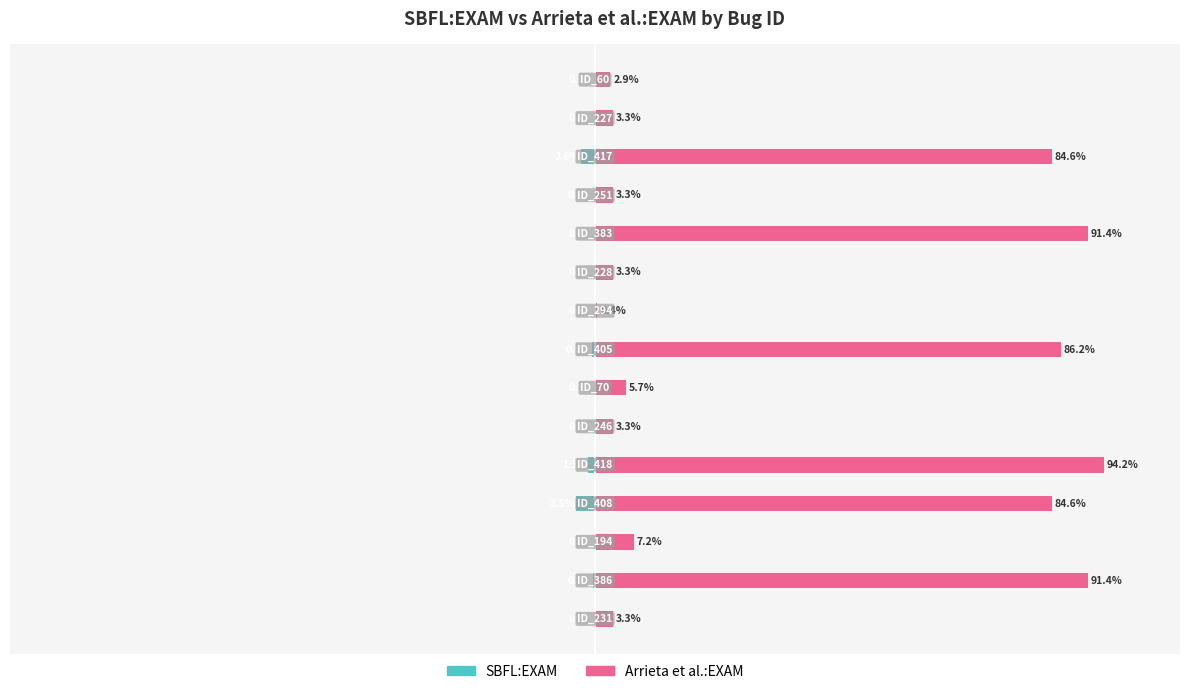

What is the smallest value displayed?

-3.5